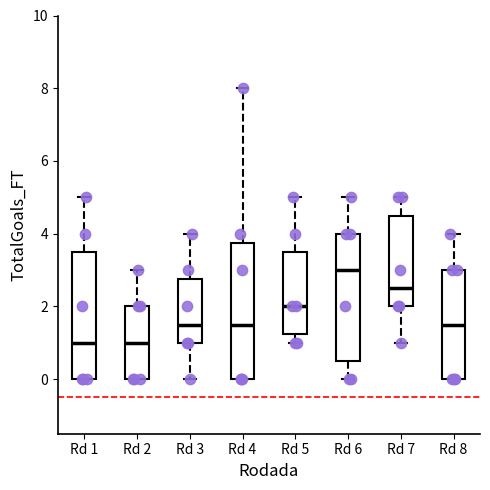

Which box has the highest median line?

Rd 6